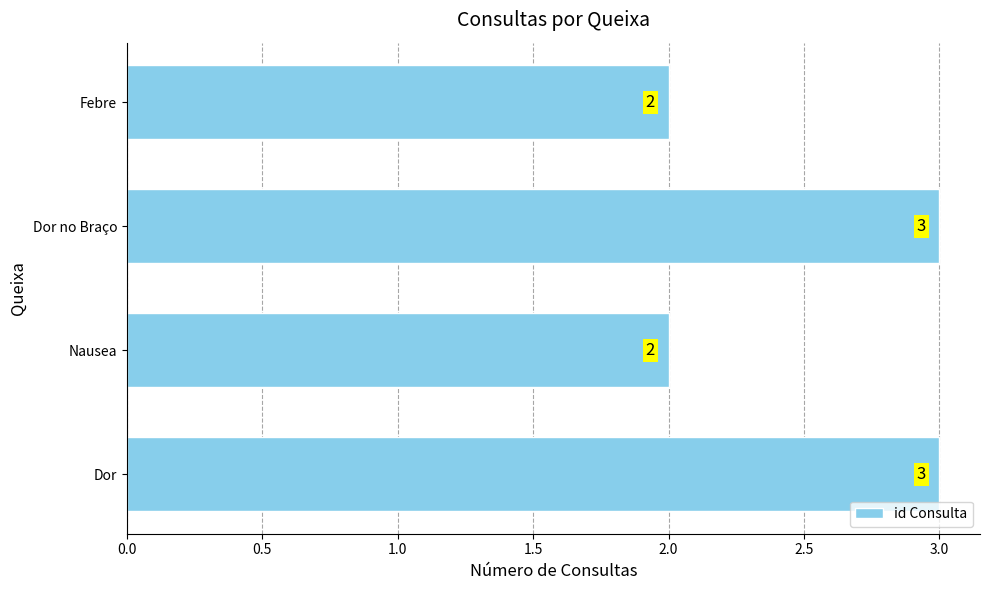

Approximately how many times larger is the value at Nausea compared to Febre?

1.0